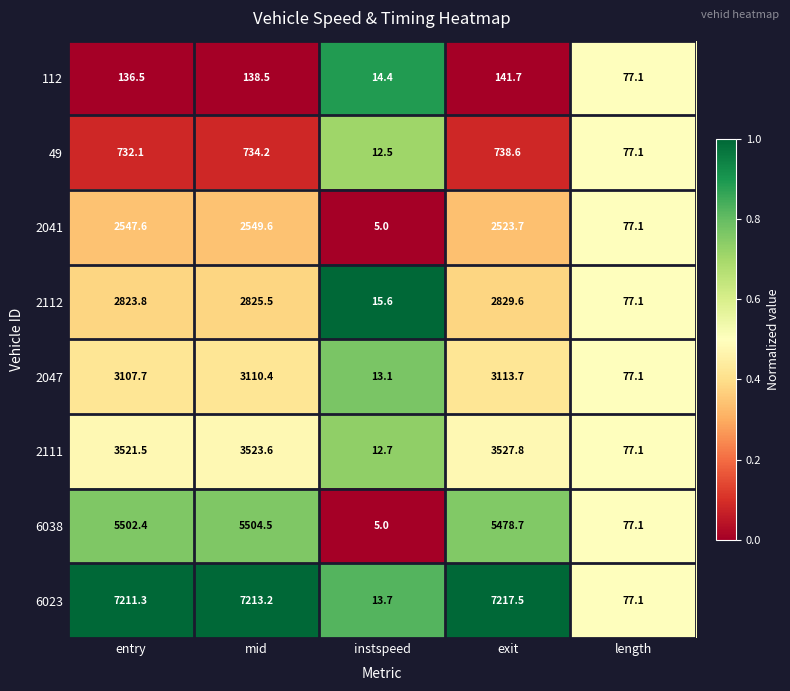

The value of 49 at mid is 734.2. True or false?

True